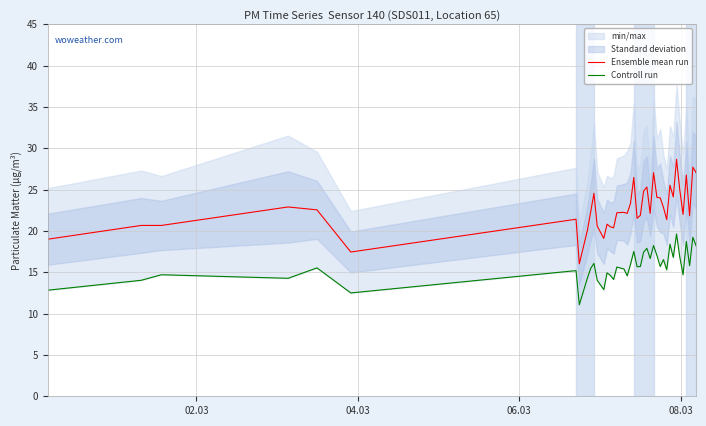

Reading left to right, what are all the values shown in this chart?

Ensemble mean run: 19.0	20.7	20.7	22.9	22.6	17.4	21.4	16.0	20.1	22.3	24.6	20.6	19.1	20.8	20.5	20.4	22.2	22.2	22.1	23.3	26.5	21.5	21.9	24.8	25.3	22.1	27.0	24.1	24.0	22.9	21.4	25.5	24.1	28.7	24.9	22.0	26.8	21.8	27.7	27.0
Controll run: 12.8	14.0	14.7	14.3	15.5	12.5	15.2	11.1	14.3	15.5	16.1	14.0	12.9	14.9	14.6	14.1	15.6	15.4	14.6	16.0	17.5	15.7	15.7	17.4	17.9	16.7	18.2	17.0	15.7	16.5	15.3	18.4	16.8	19.6	16.8	14.7	18.7	15.8	19.2	18.2